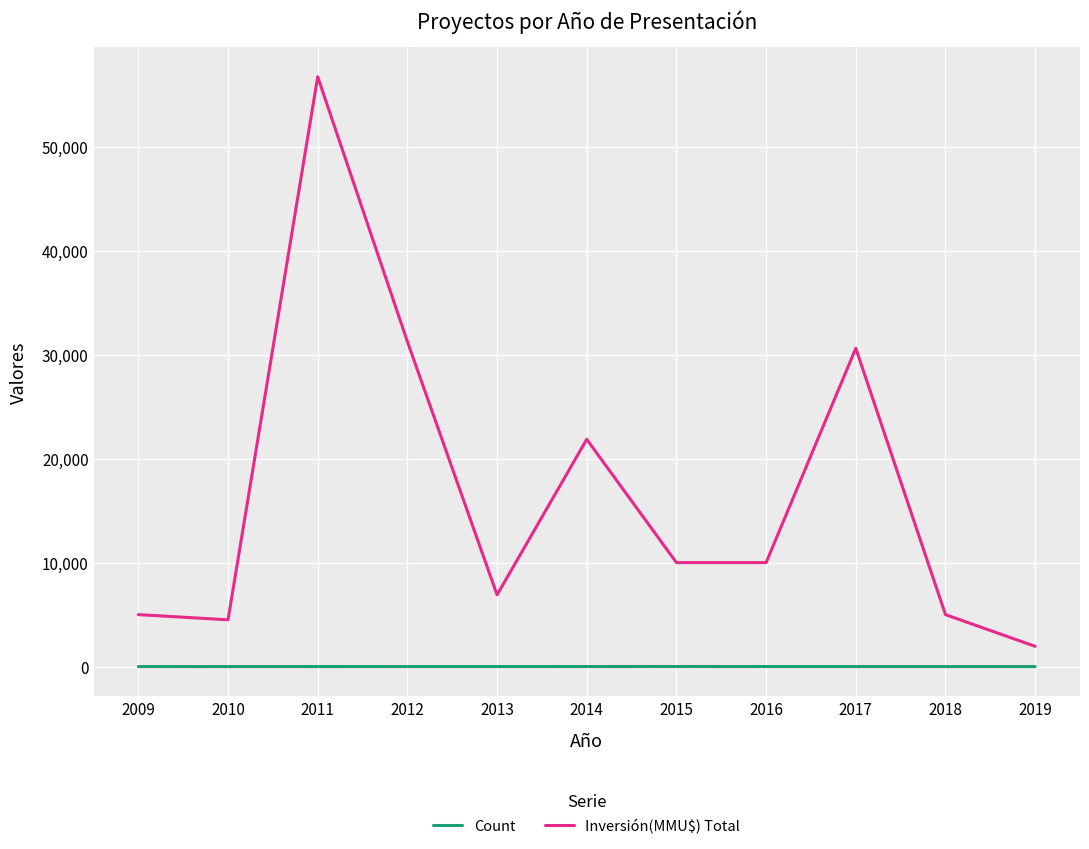

True or false: Count and Inversión(MMU$) Total intersect in this chart.

False